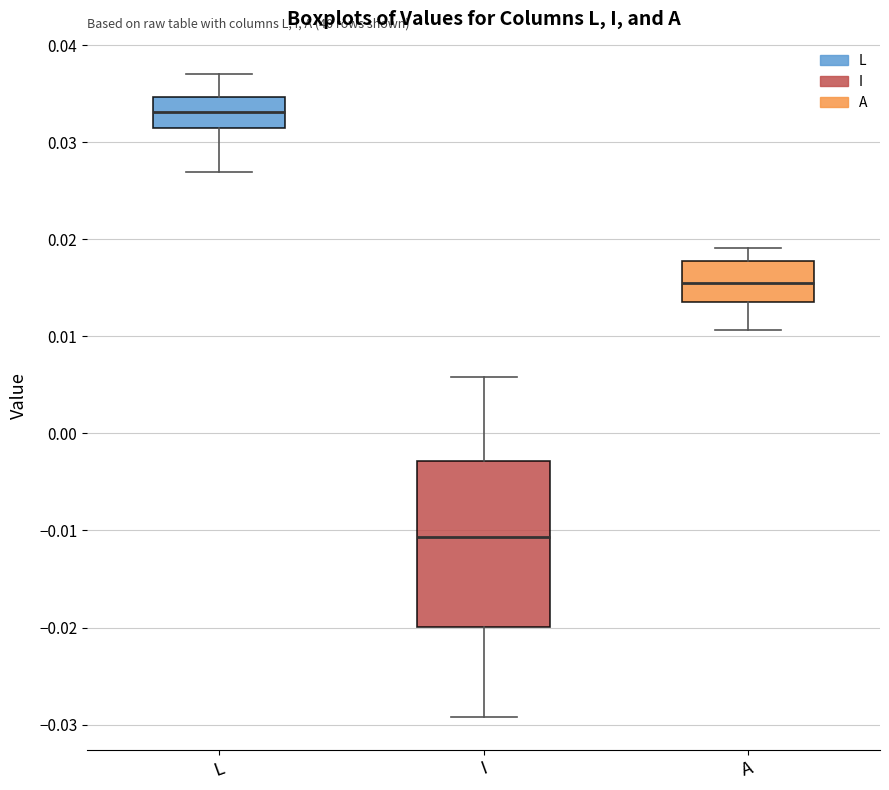

Which box's median line is the lowest?

I